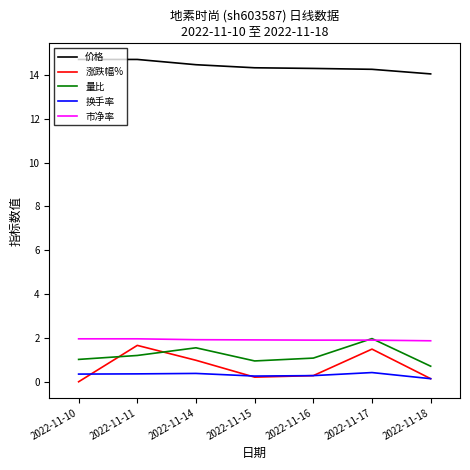

Is the value of 市净率 at 2022-11-15 greater than the value of 换手率 at 2022-11-16?

Yes